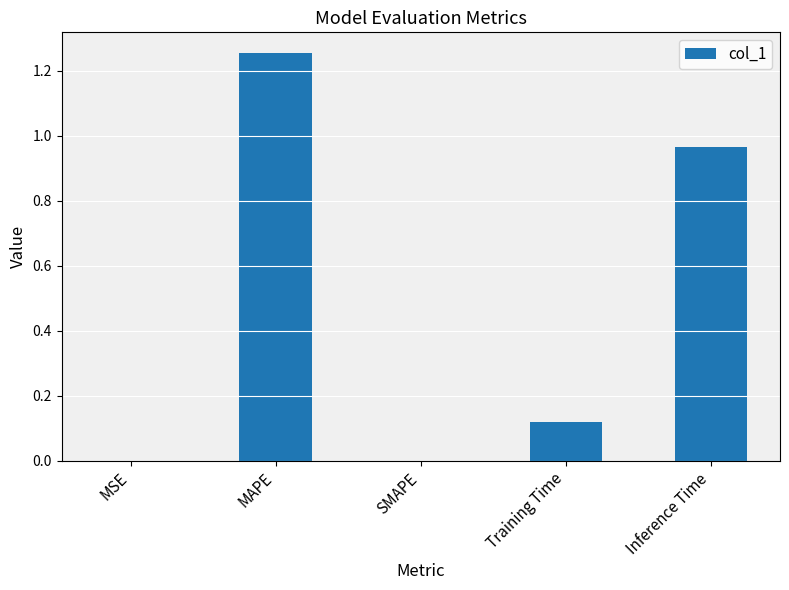

The value at Inference Time is 1.7. True or false?

False